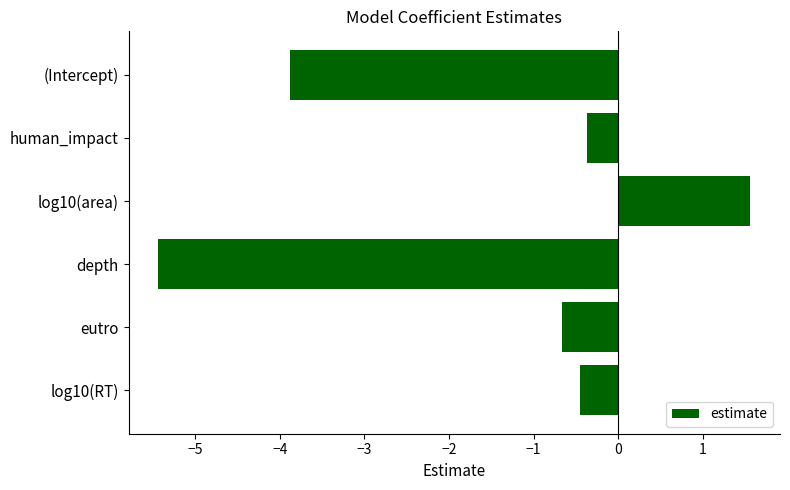

Reading top to bottom, list all the values displayed in this chart.

-3.9	-0.4	1.6	-5.4	-0.7	-0.5